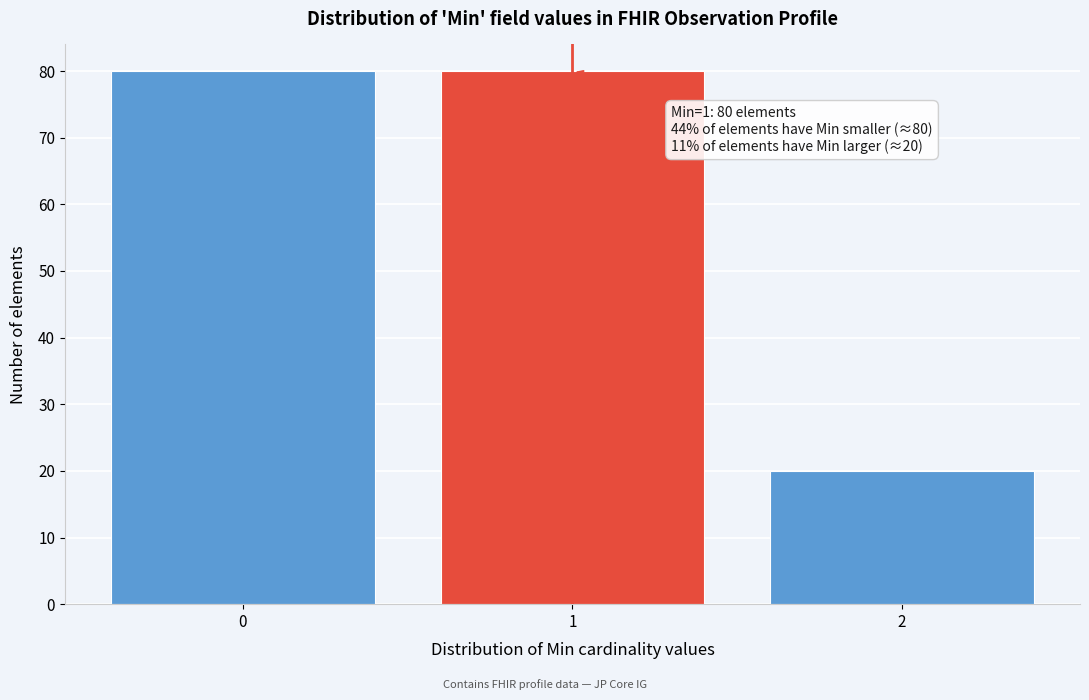

Reading left to right, extract all data points from this chart.

0=80	1=80	2=20